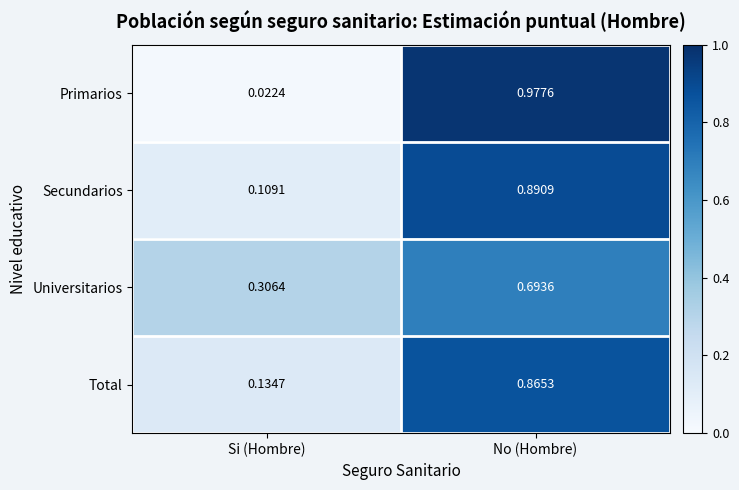

Which series has the widest spread of values?

Primarios